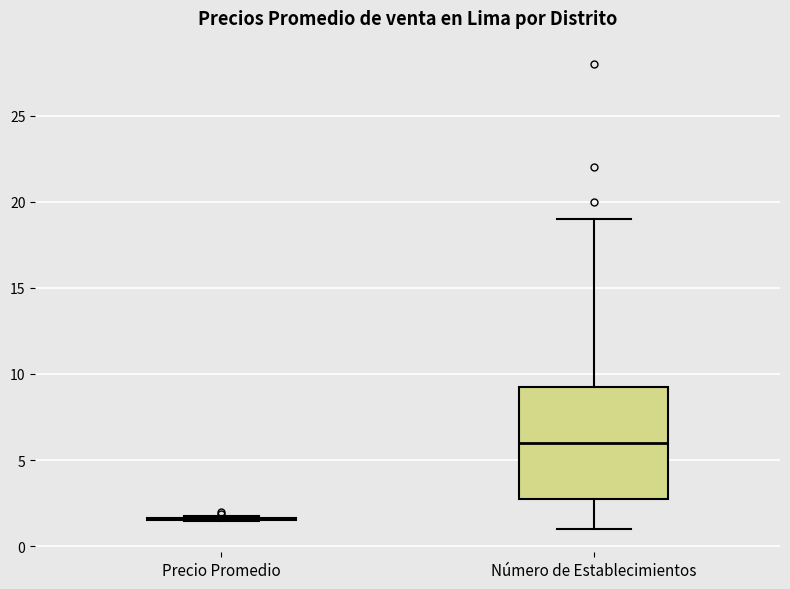

Reading left to right, transcribe this box plot: for each box, give where its median line is, the range the box spans, and where its two whiskers end, as read against the y-axis. The values are not printed on the chart, so give them approximately, as read against the axis.

Precio Promedio: box collapsed to a line at 1.5, whiskers 1.5 to 2.0
Número de Establecimientos: median 6.0, box 3.0 to 9.5, whiskers 1.0 to 19.0